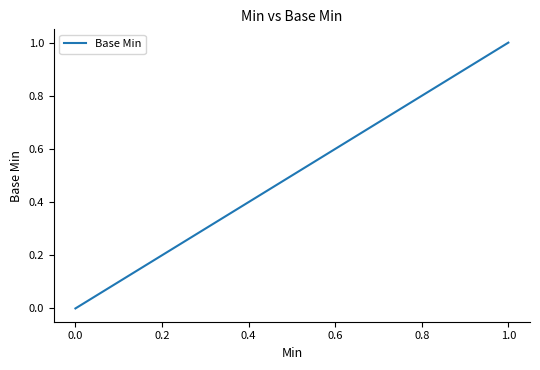

What is the label of the 4th point from the left?

0.4